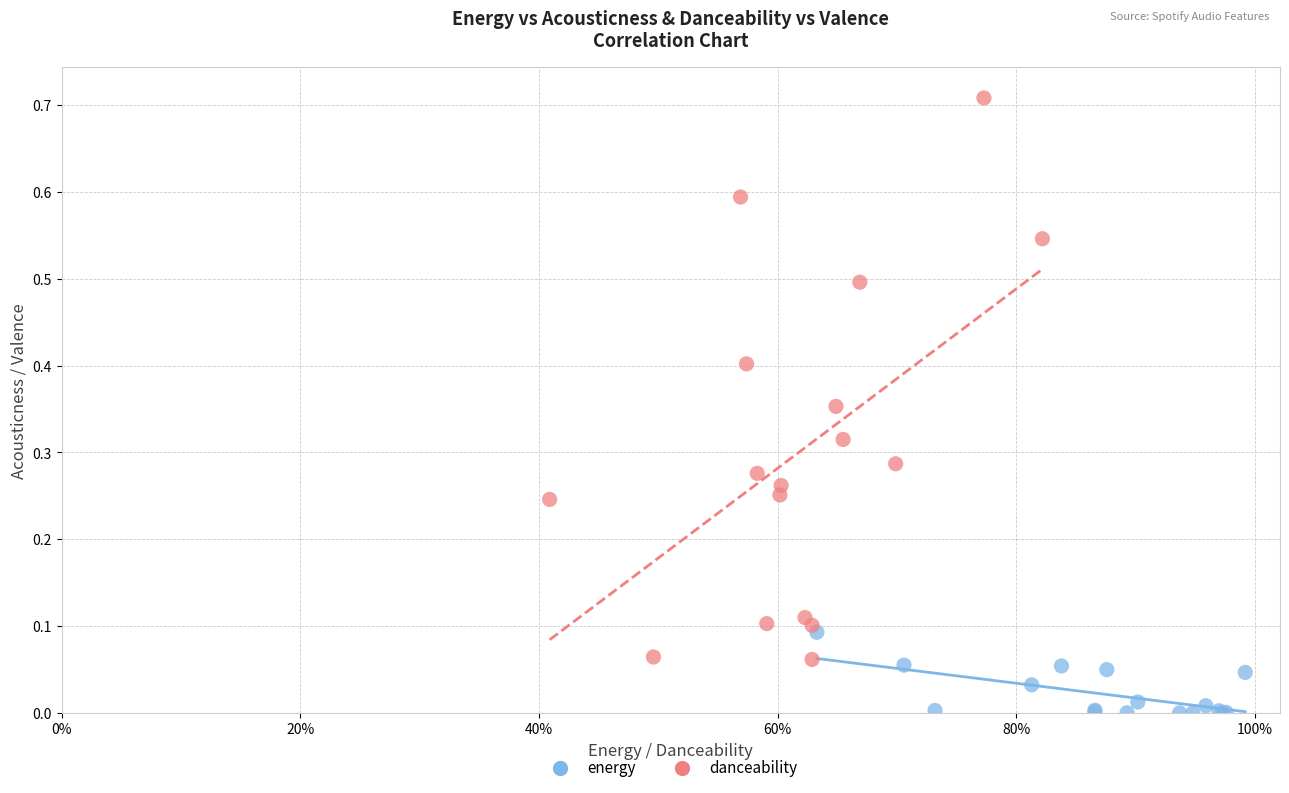

Which series has the largest Y range (max minus min)?

danceability